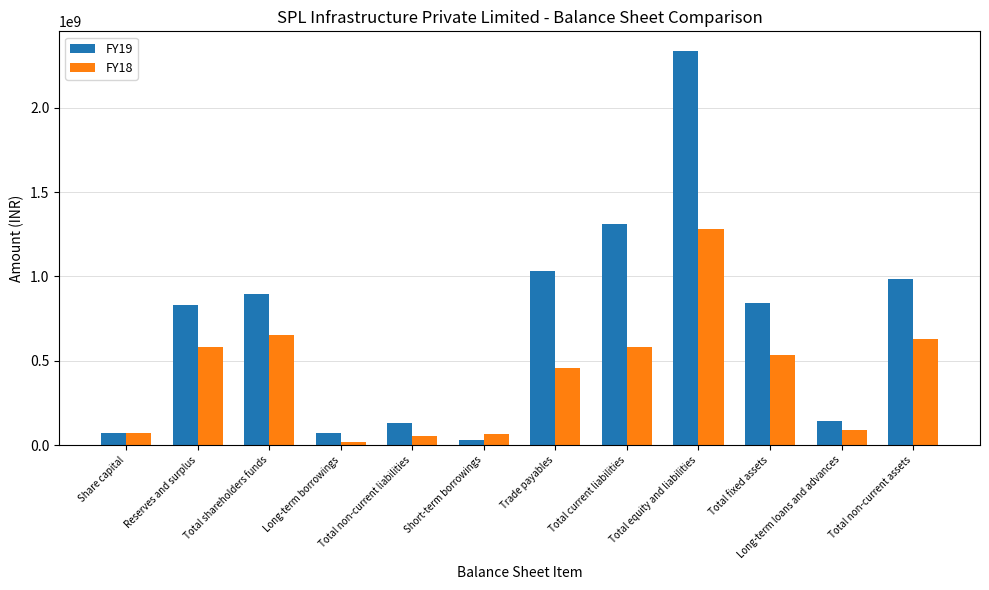

Where does the FY18 series first go above 534975022?

Reserves and surplus